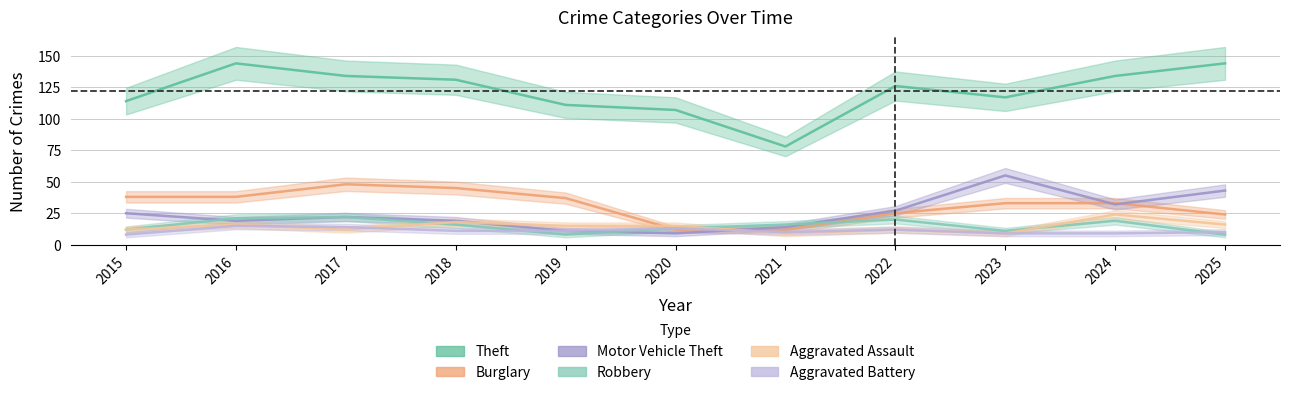

What is the difference between the highest and lowest values at 2024?

125